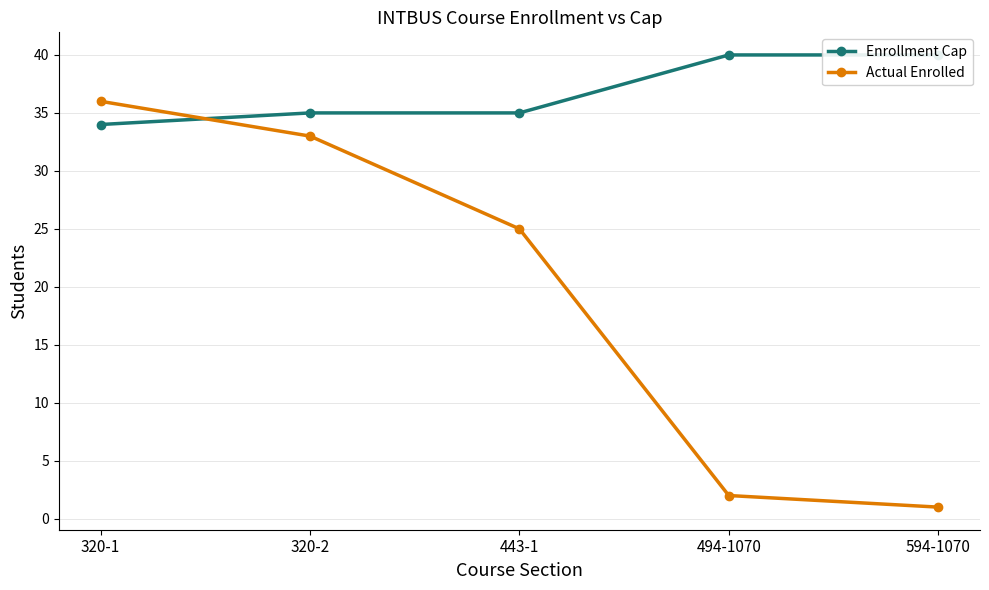

Which series changed the most between 320-1 and 443-1?

Actual Enrolled